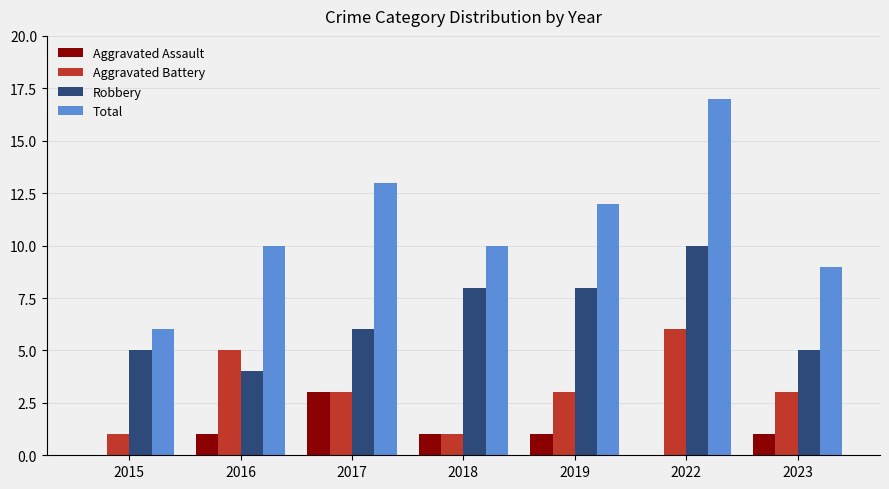

What is the sum of all Robbery values?

46